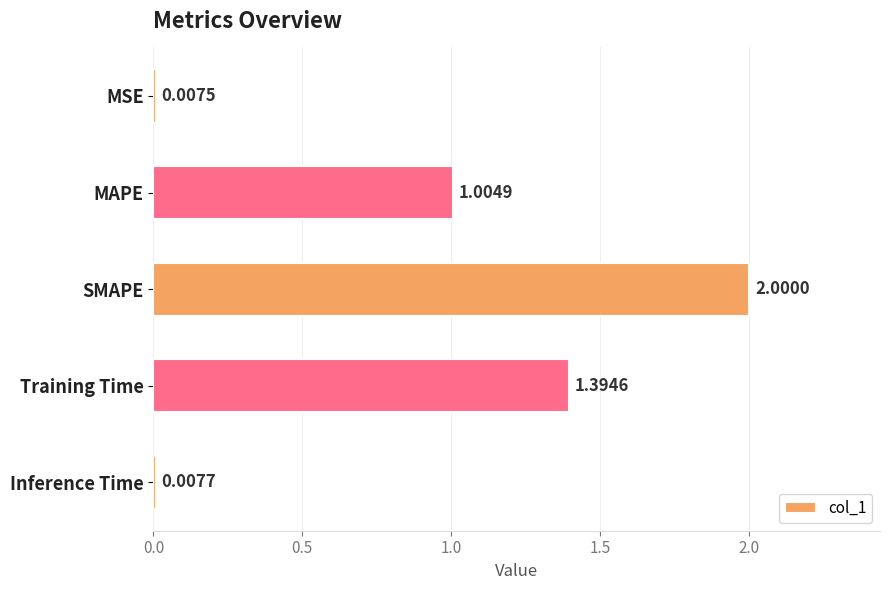

Between Inference Time and SMAPE, which is larger?

SMAPE